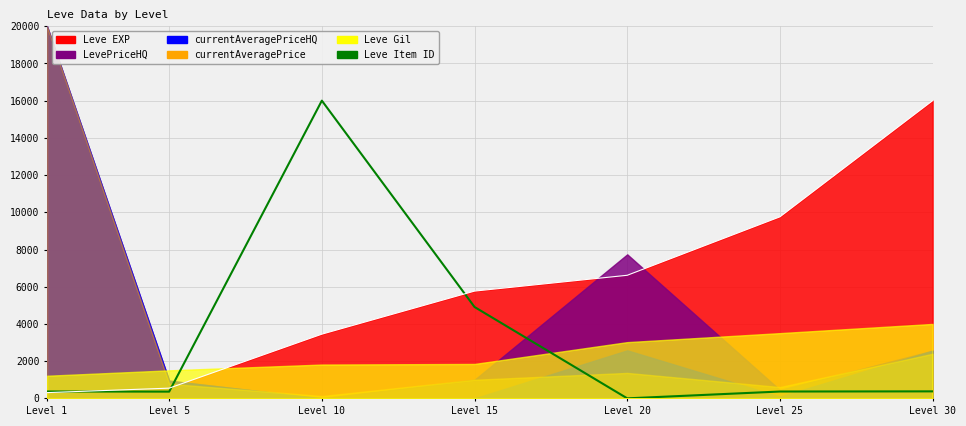

Which label corresponds to the smallest value in the chart?

Level 20